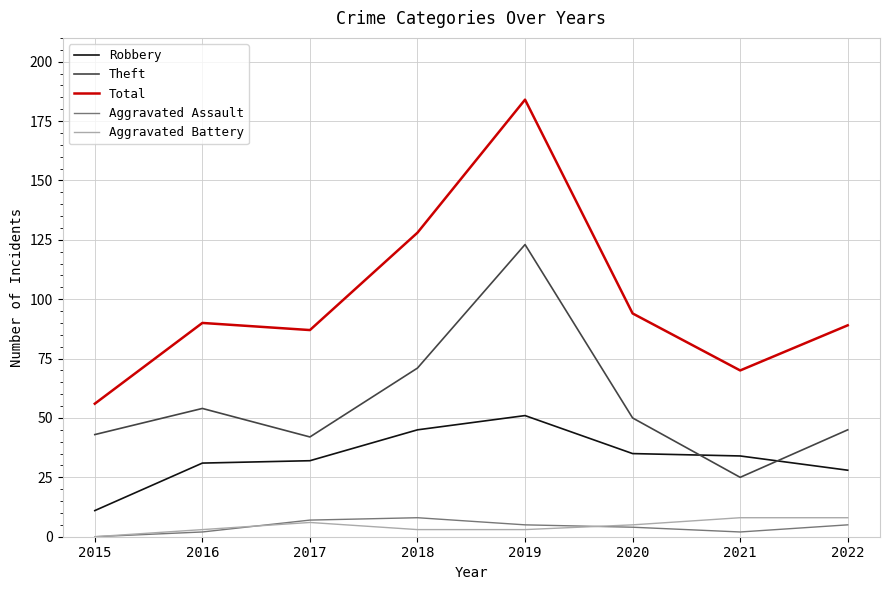

True or false: Theft has more than 0 points higher than both neighbors.

True